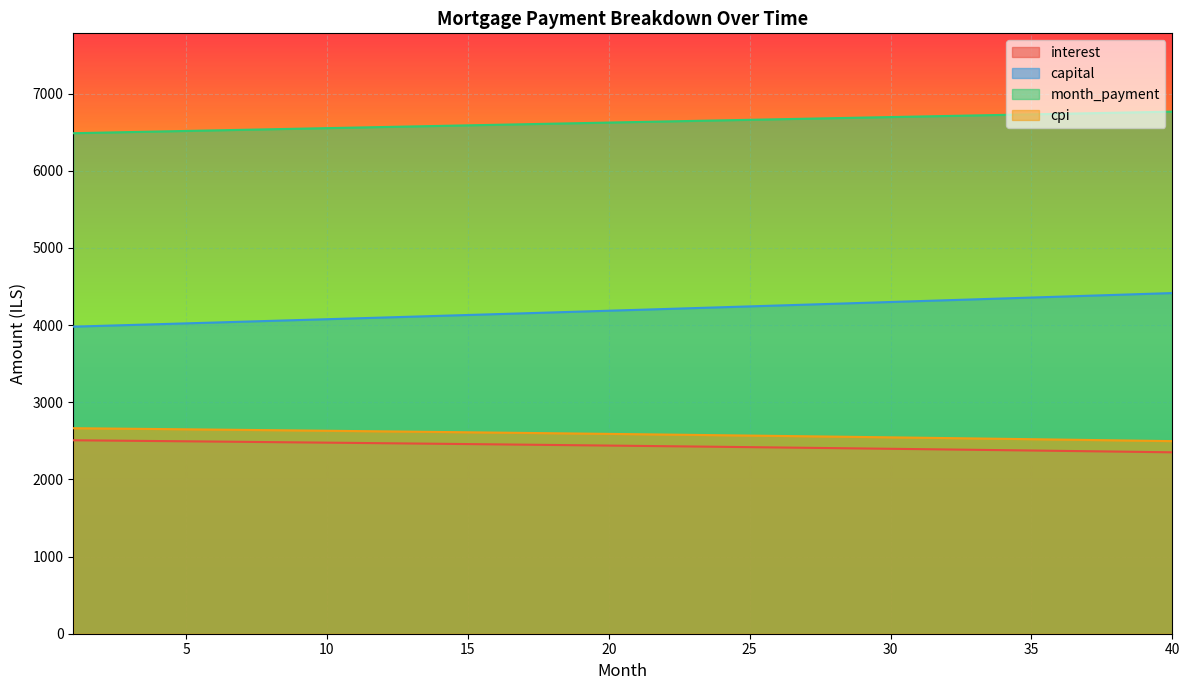

Rank the series at 33 from highest to lowest value.

month_payment, capital, cpi, interest